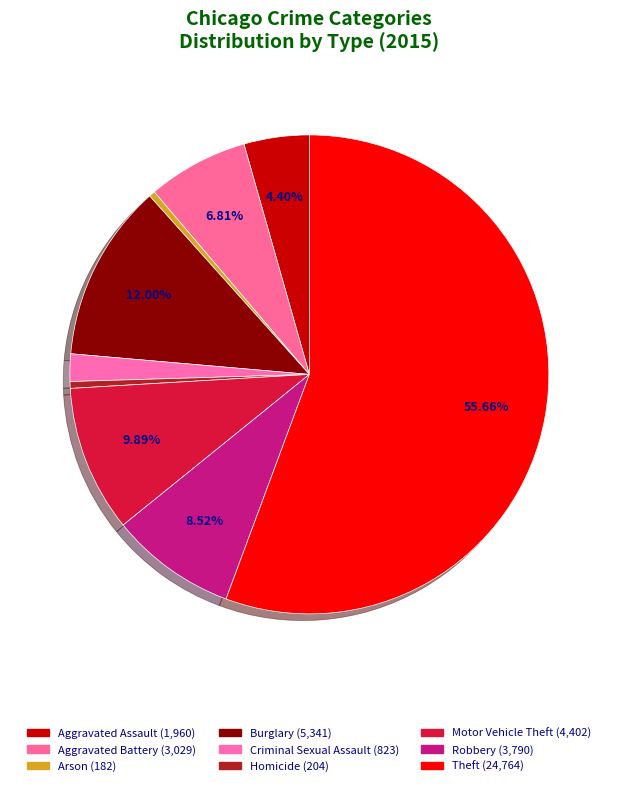

Rank the categories by value from highest to lowest.

Theft, Burglary, Motor Vehicle Theft, Robbery, Aggravated Battery, Aggravated Assault, Criminal Sexual Assault, Homicide, Arson